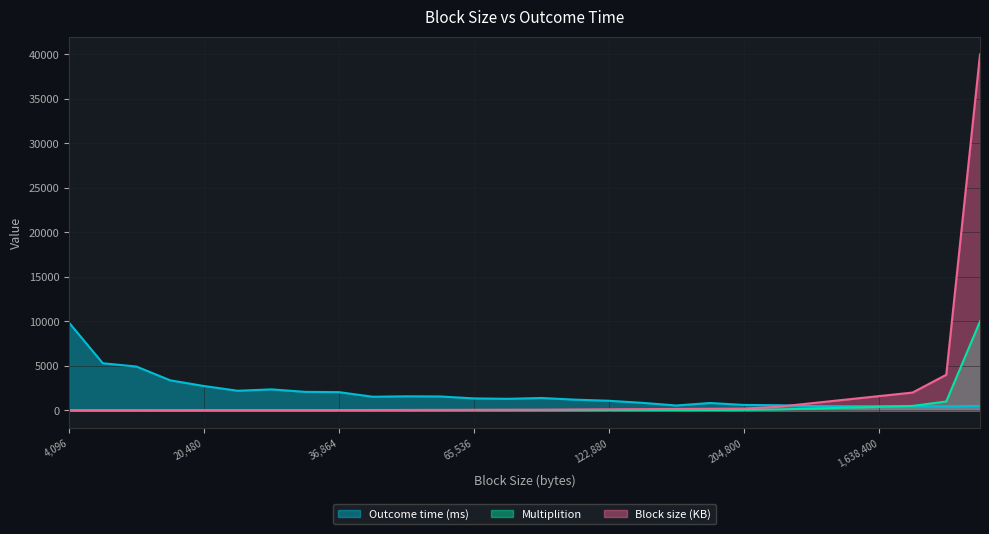

At 12288, list the series in order from largest to smallest.

Outcome time (ms), Block size (KB), Multiplition